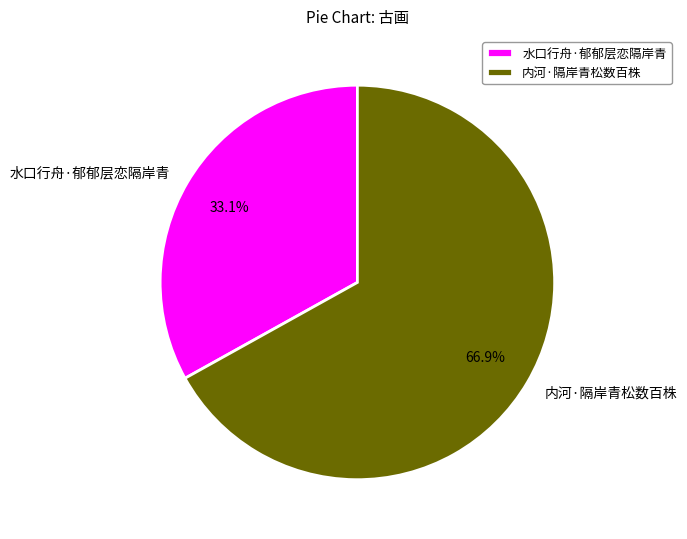

What percentage is NOT represented by 内河·隔岸青松数百株?

33.1%